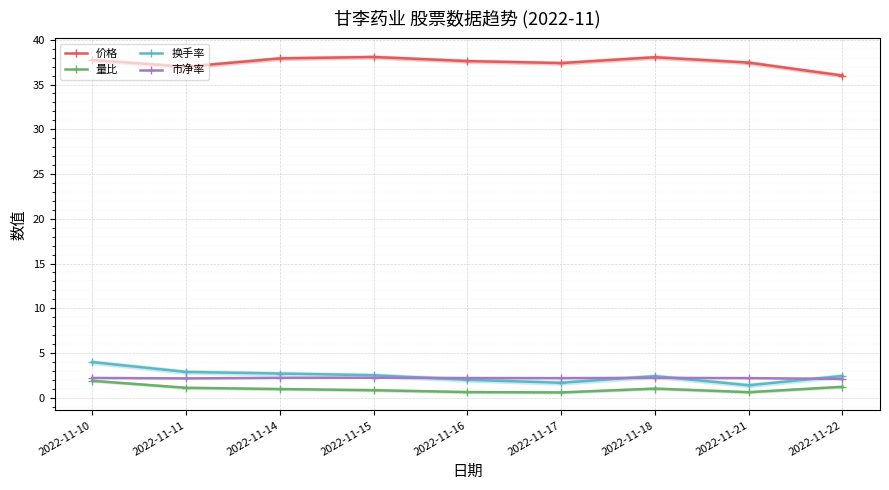

Reading right to left, transcribe all the data shown in this chart.

价格: 36.0	37.5	38.0	37.4	37.6	38.1	37.9	37.0	37.7
量比: 1.2	0.6	1.0	0.6	0.6	0.8	1.0	1.1	1.9
换手率: 2.4	1.4	2.4	1.7	2.0	2.5	2.7	2.9	4.0
市净率: 2.1	2.2	2.2	2.2	2.2	2.2	2.2	2.2	2.2